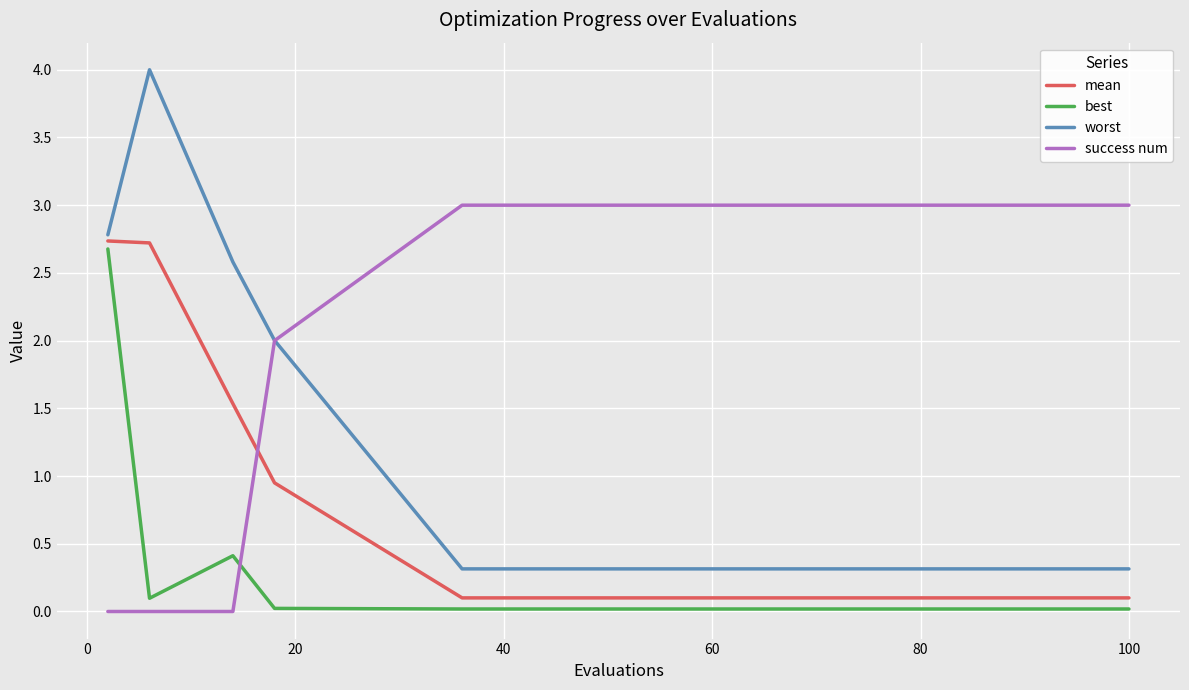

Which series has the widest spread of values?

worst